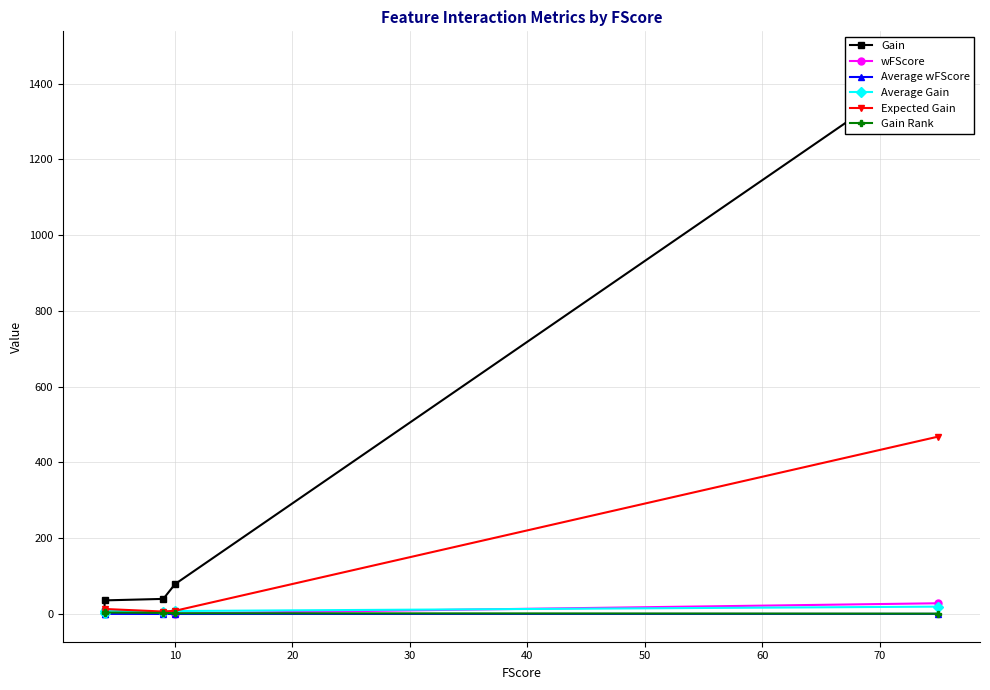

Reading left to right, list all the values displayed in this chart.

Gain: 1464.9	79.0	39.9	36.0	8.7
wFScore: 28.4	1.3	1.5	1.5	1.9
Average wFScore: 0.4	0.1	0.2	0.4	0.5
Average Gain: 19.5	7.9	4.4	9.0	2.2
Expected Gain: 468.4	8.6	6.6	13.3	4.0
Gain Rank: 1.0	2.0	3.0	4.0	5.0